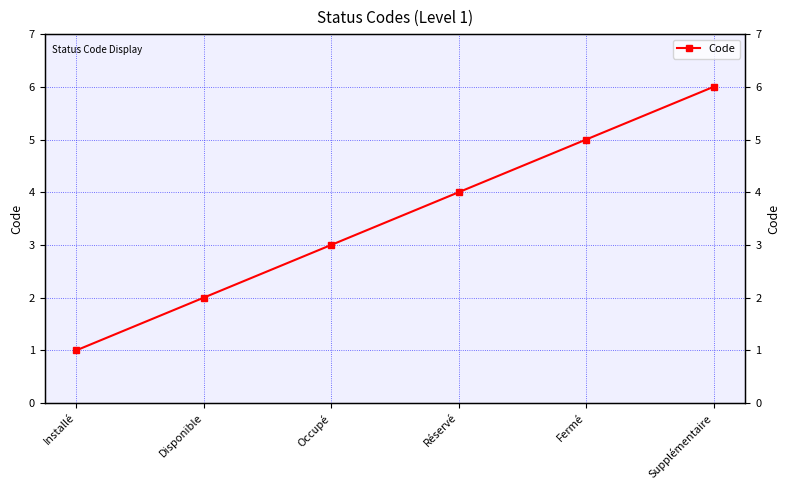

The chart shows a value of 1 at Installé. True or false?

True